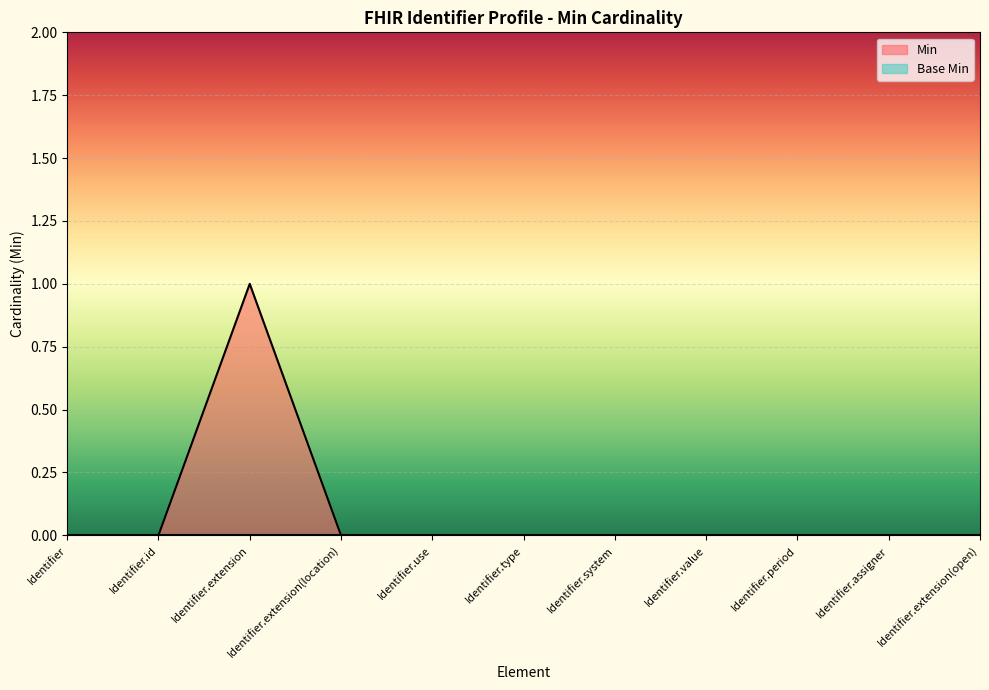

Count the values in the range 0 to 1.

11